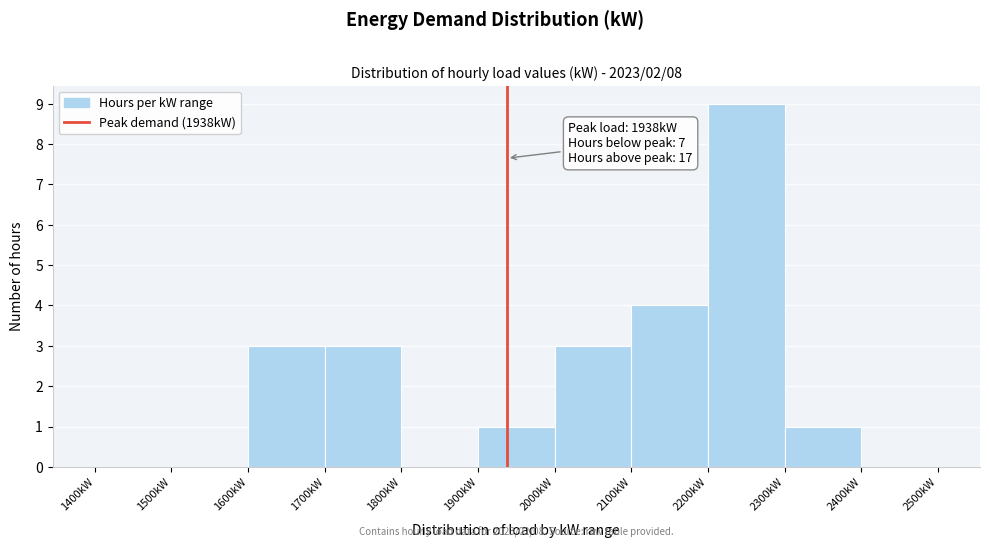

Over which range of the x-axis is the bar tallest?

2200 to 2300